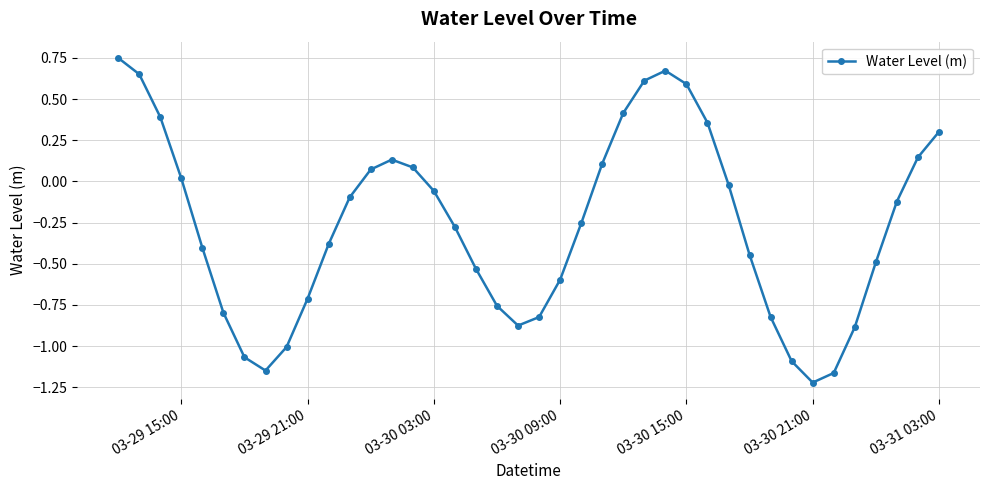

How many points are higher than both their immediate neighbors (excluding endpoints)?

2